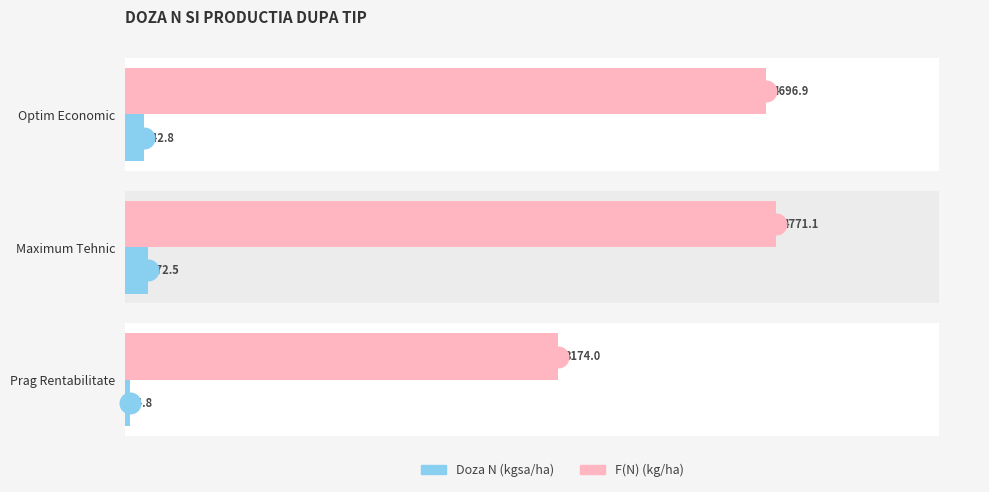

What is the total value across all series at Prag Rentabilitate?

3208.8